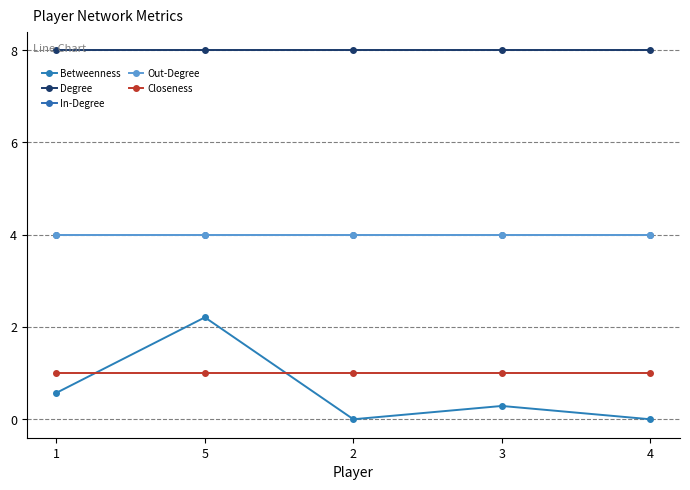

Which series changed the most between 5 and 4?

Betweenness